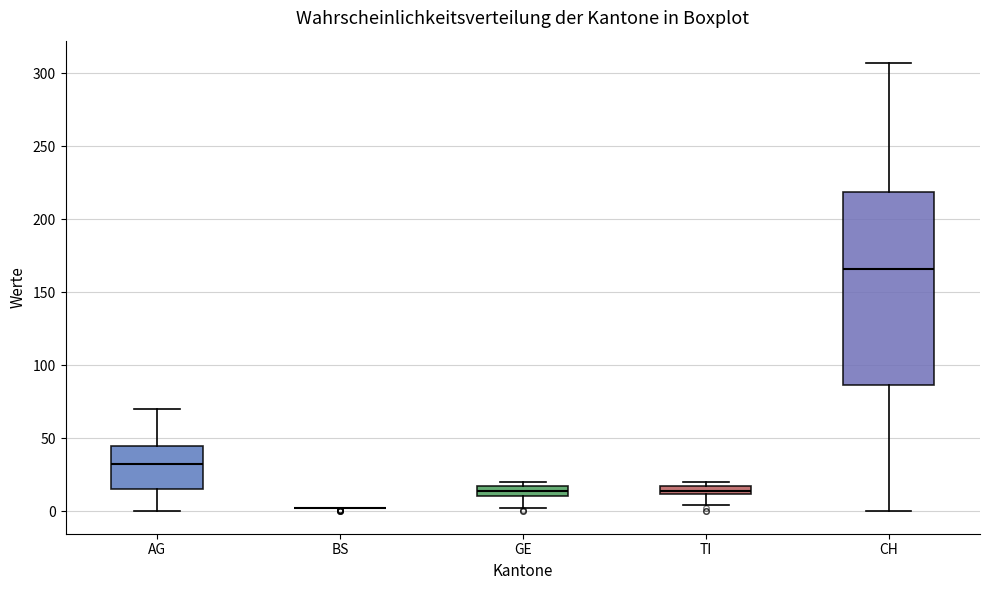

Which box is the tallest, from its lower edge to its upper edge?

CH